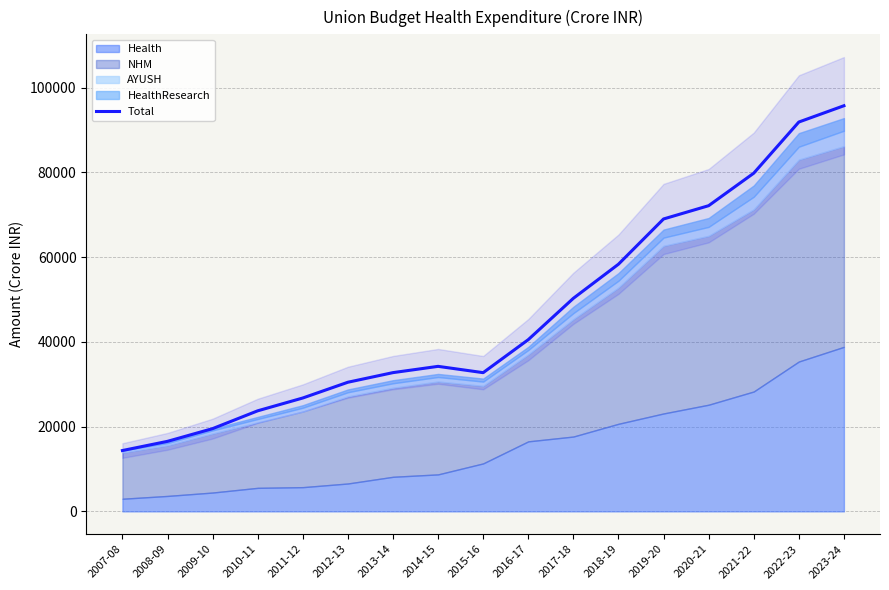

List the labels in order of value, smallest first.

2007-08, 2008-09, 2009-10, 2010-11, 2011-12, 2012-13, 2015-16, 2013-14, 2014-15, 2016-17, 2017-18, 2018-19, 2019-20, 2020-21, 2021-22, 2022-23, 2023-24